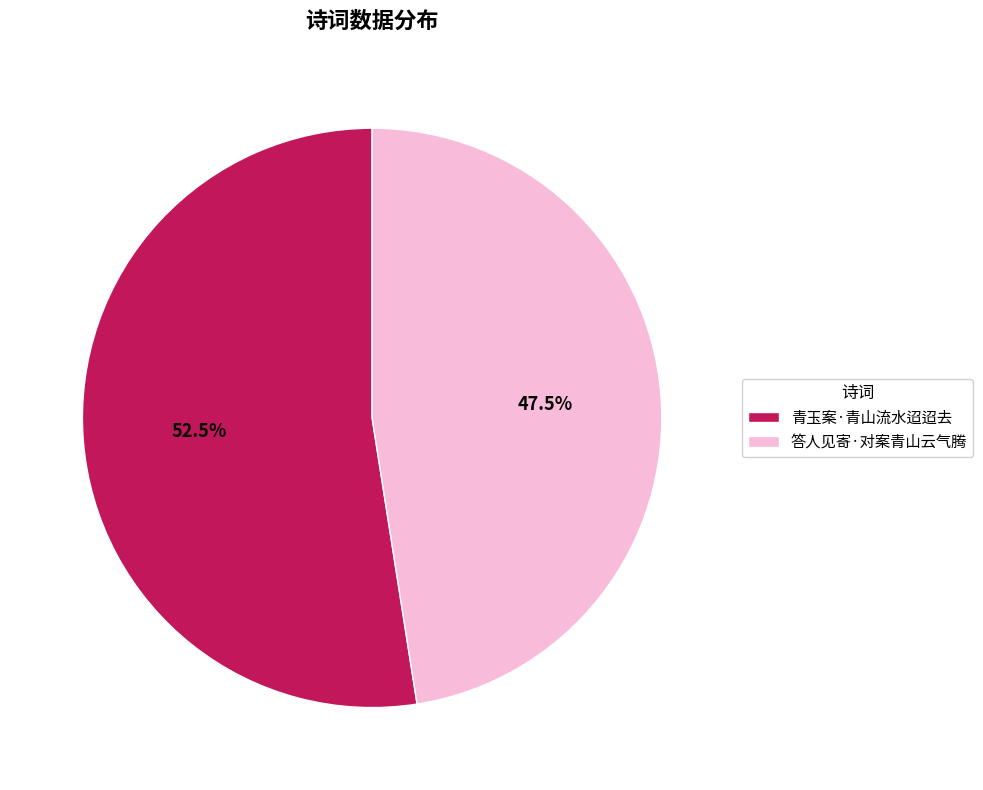

What is the ratio of the value at 青玉案·青山流水迢迢去 to the value at 答人见寄·对案青山云气腾?

1.1